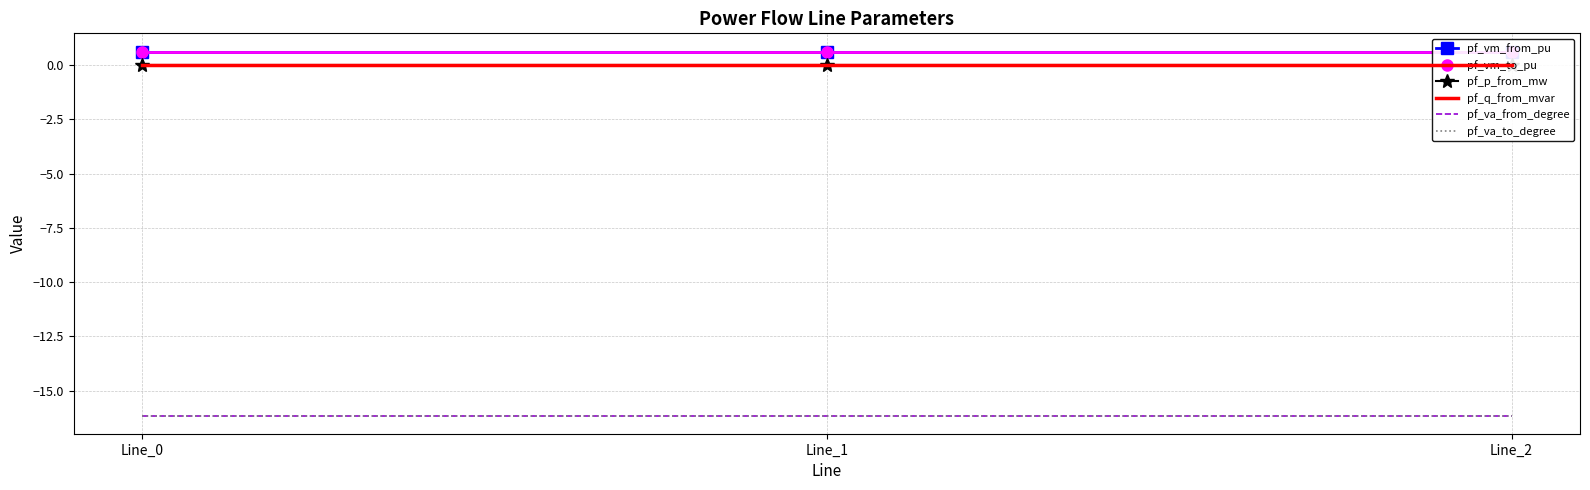

How many pf_vm_from_pu values are between 0 and 1?

3